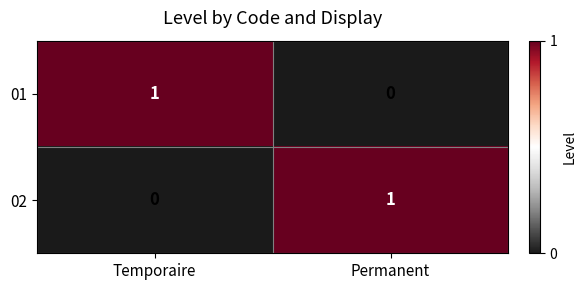

At how many categories does at least one series exceed 0?

2